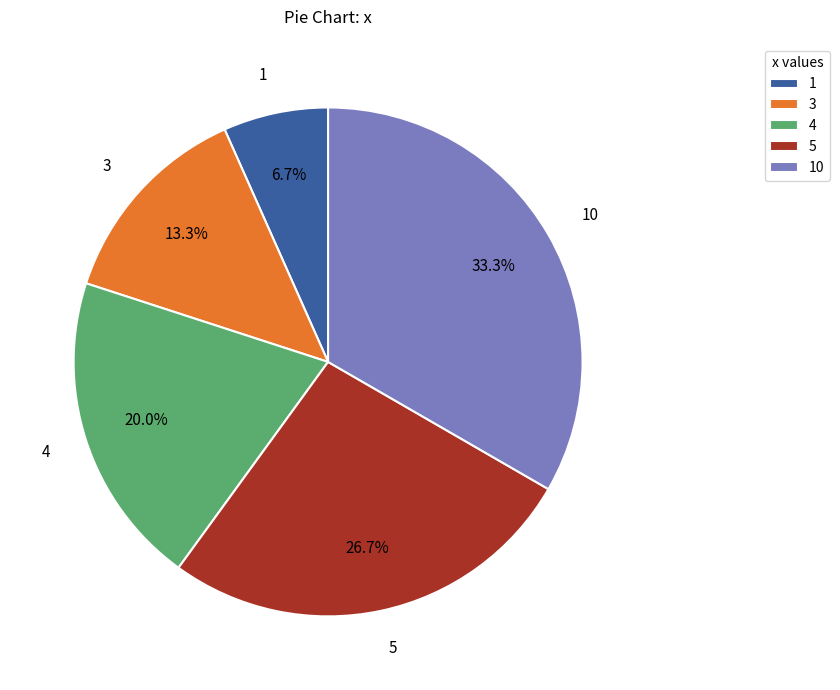

To the nearest percent, what portion does 10 represent?

33%